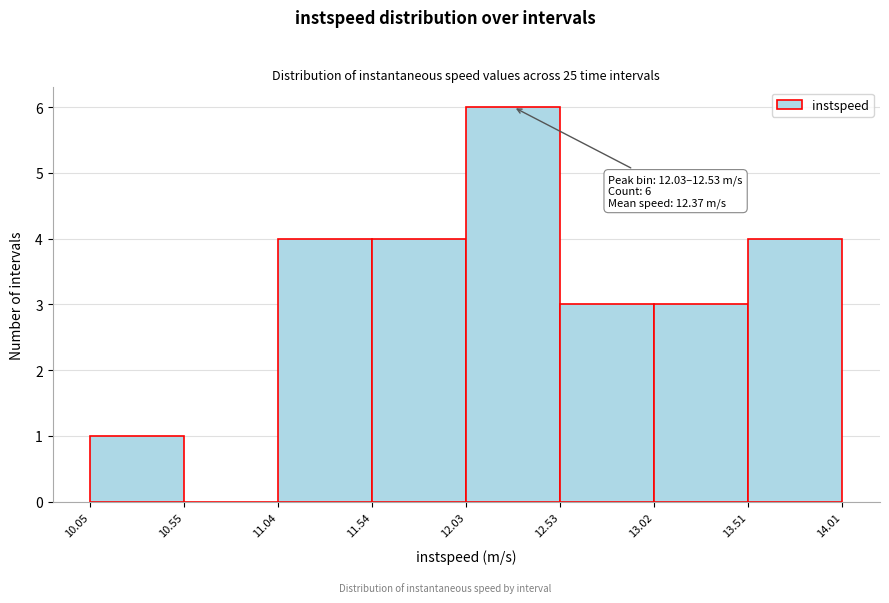

Which range on the x-axis has the tallest bar?

12.03 to 12.53